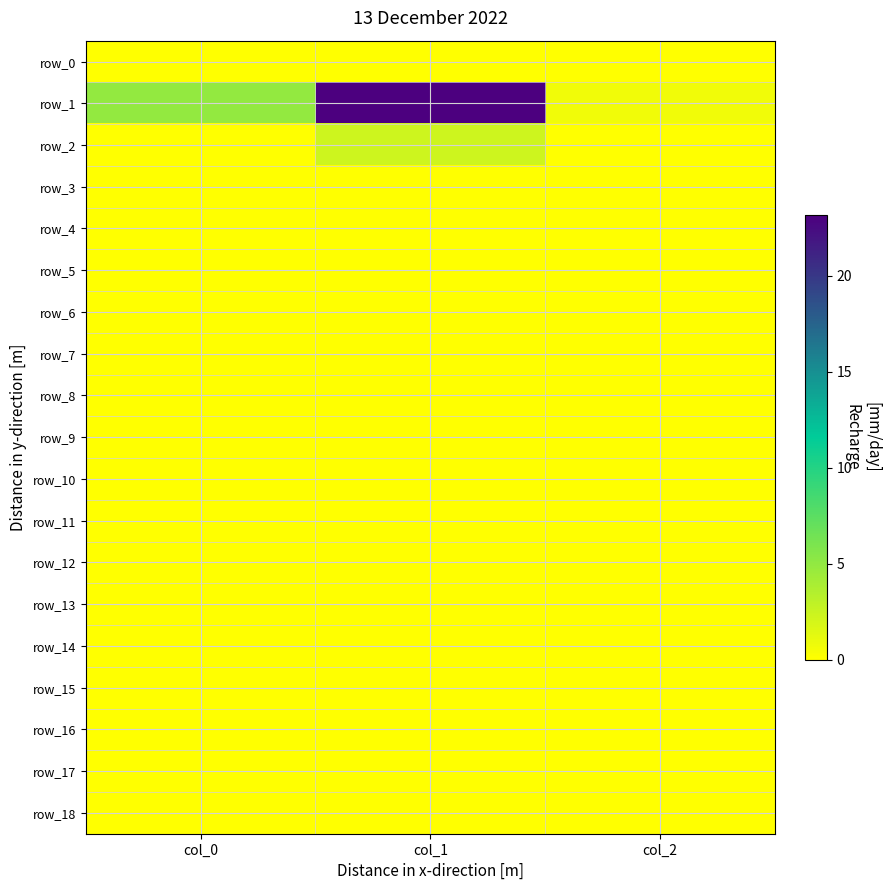

Which has a higher value, col_0 or col_2?

col_0